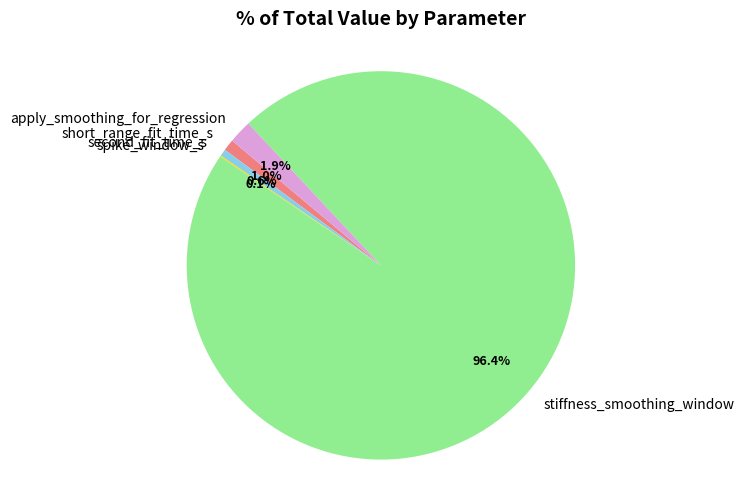

What percentage is NOT represented by second_fit_time_s?

99.4%